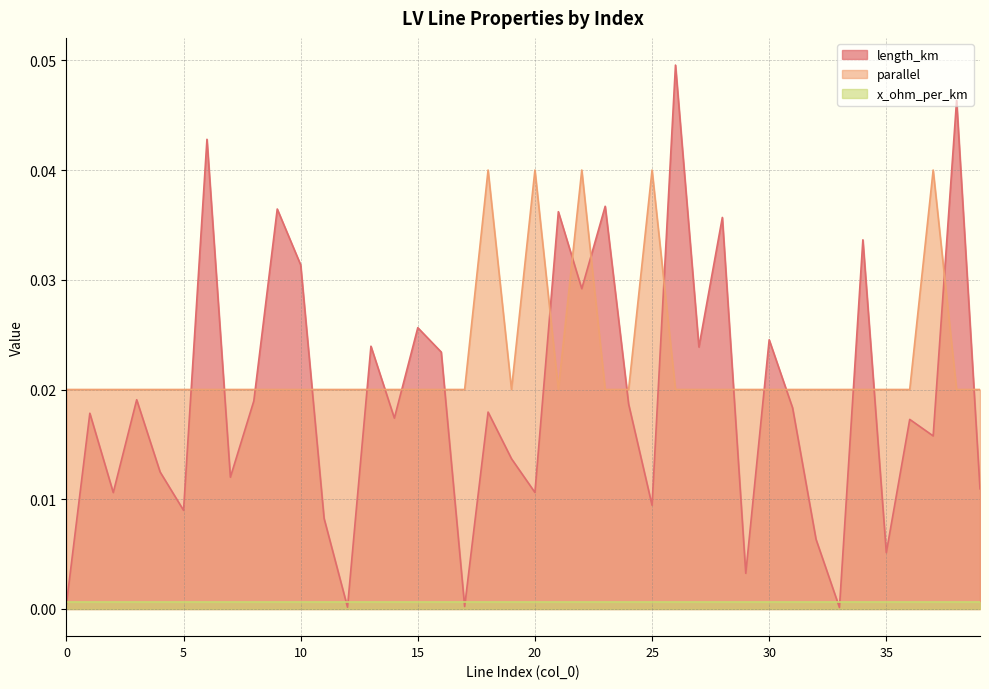

At which label does parallel reach its peak?

18